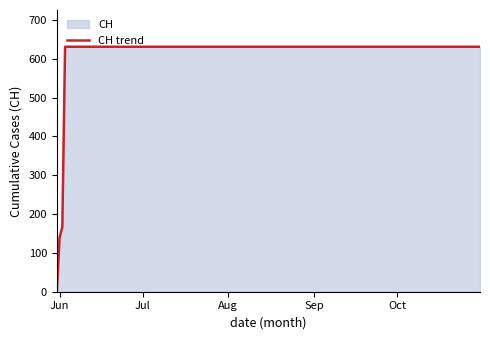

What is the difference between the maximum and minimum values?

631